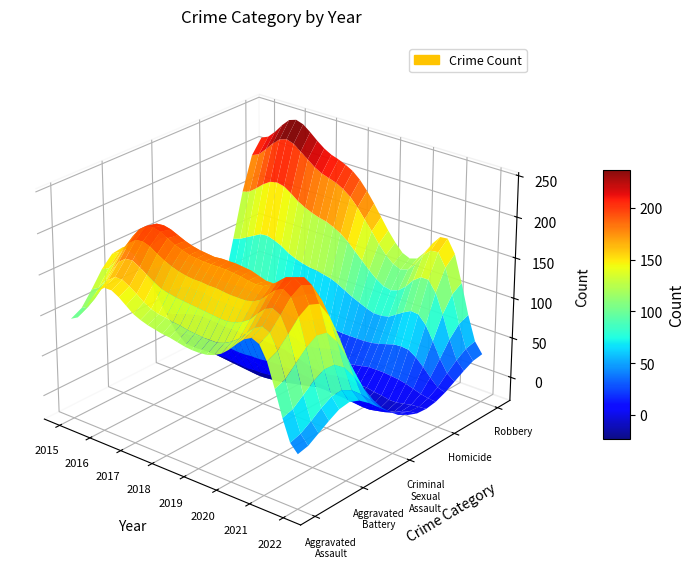

The Criminal Sexual Assault series shows 37 at 2020. True or false?

False